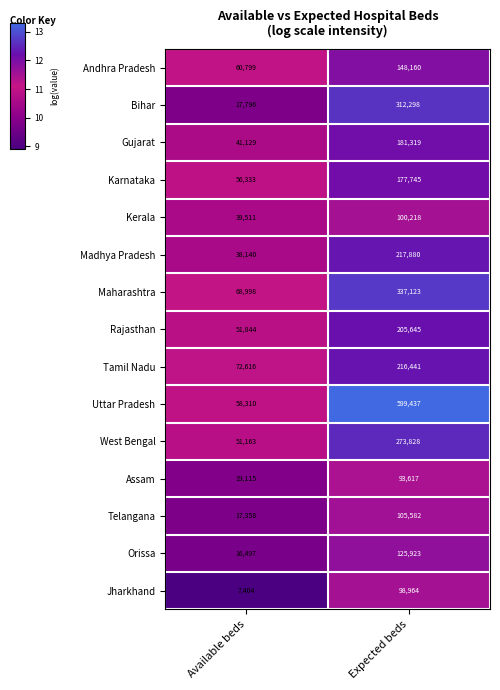

Count the number of categories in the chart.

2